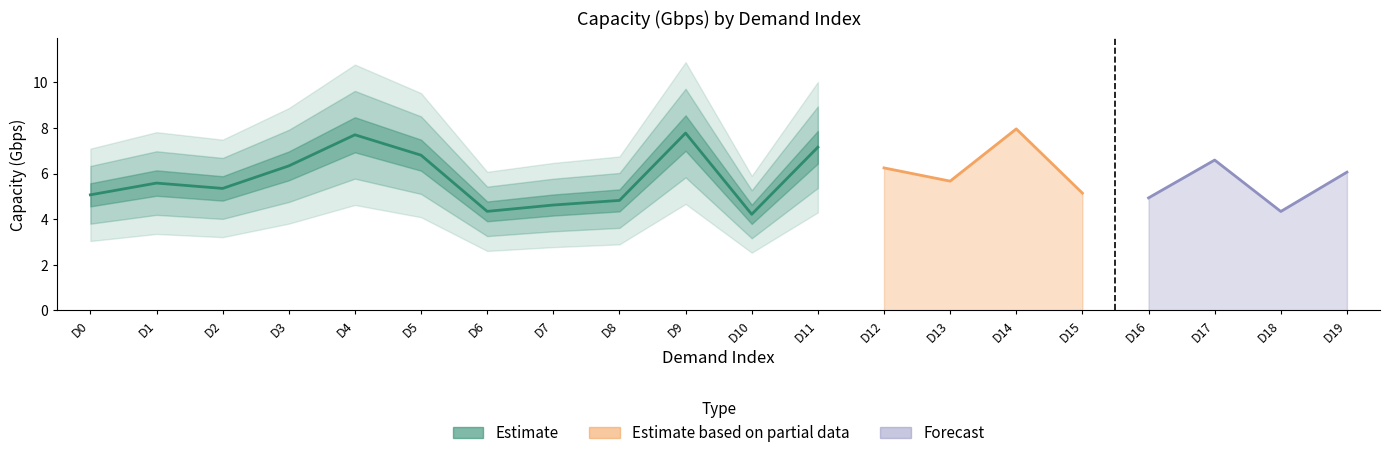

Which label corresponds to the smallest value in the chart?

D10